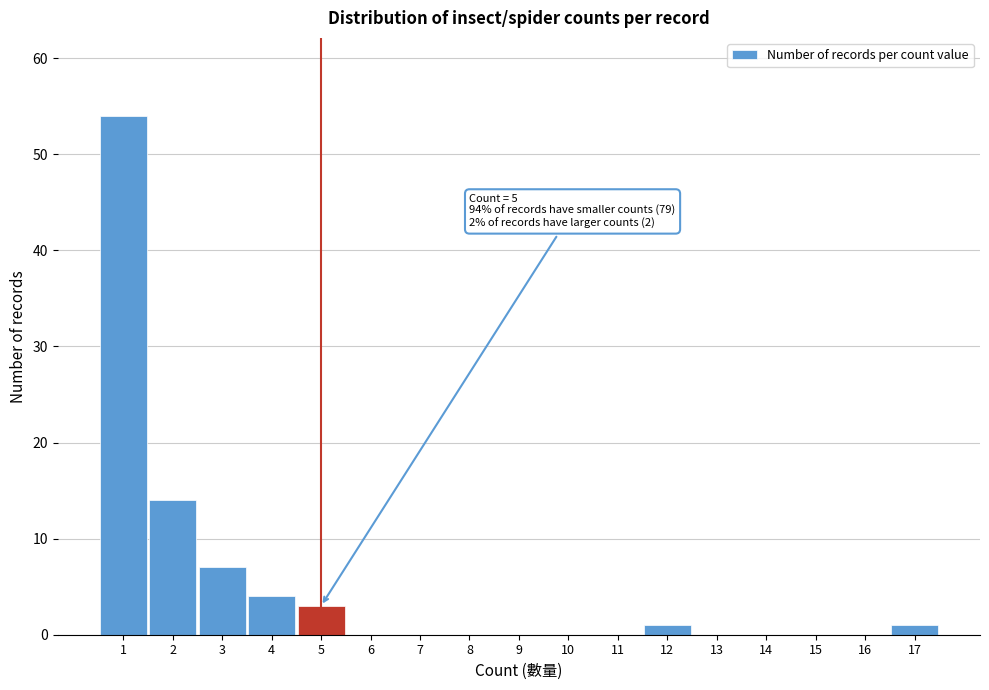

Which range on the x-axis has the tallest bar?

0.5 to 1.5